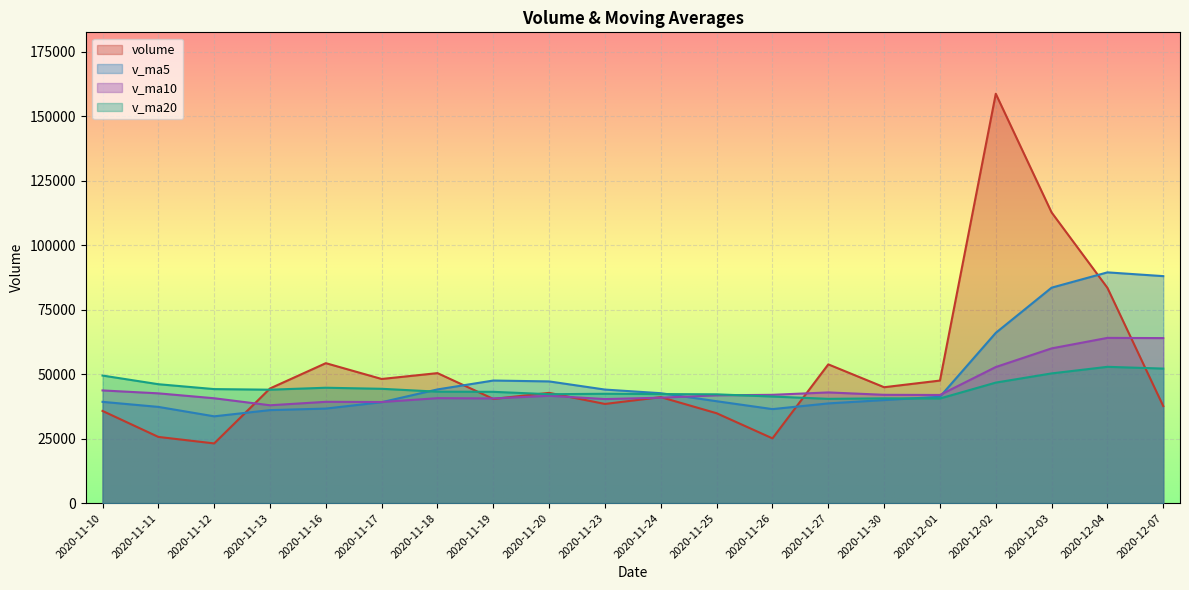

What is the sum of the v_ma5 values at 2020-11-26 and 2020-11-25?

76018.8